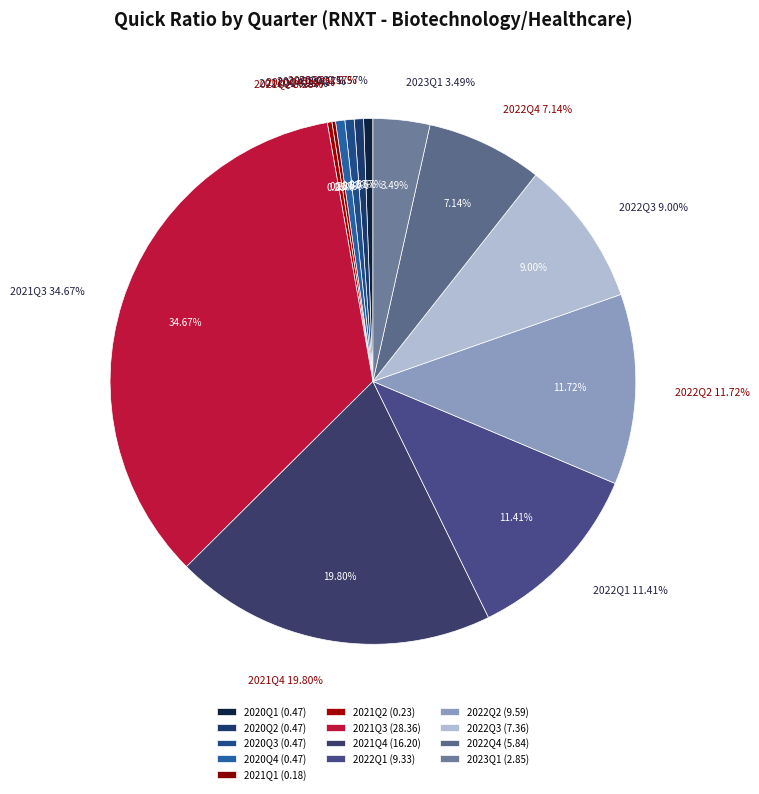

Is it true that 2021Q1 is 15% of the pie?

False